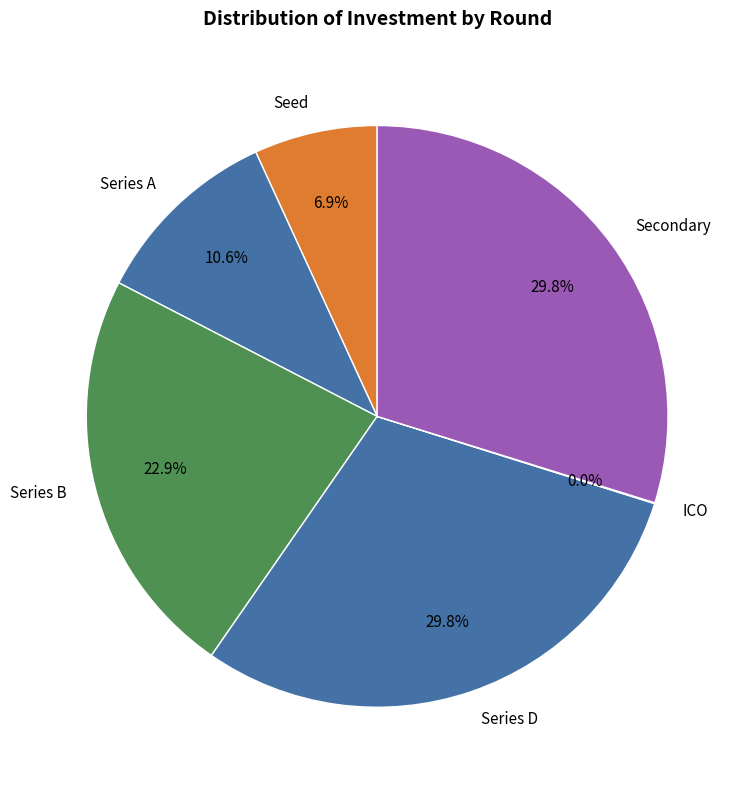

To the nearest percent, what is the difference between the largest and smallest slice percentages?

30%